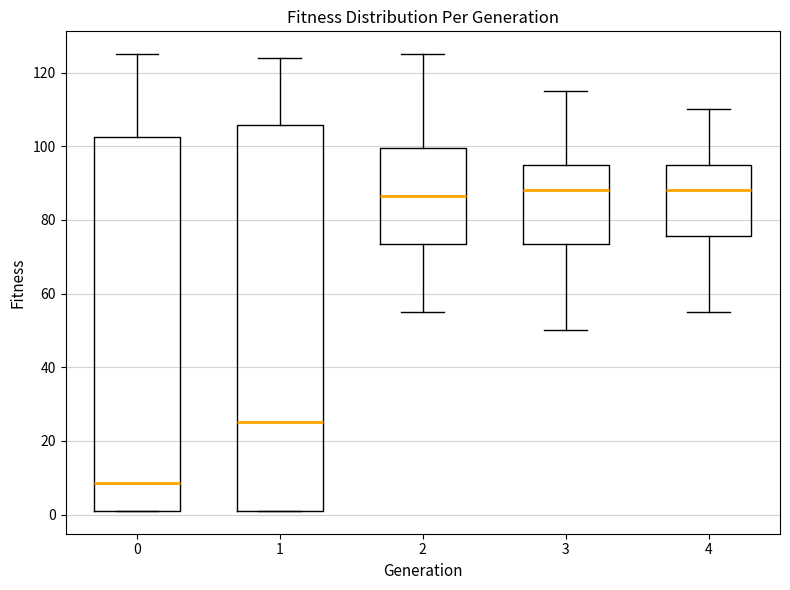

Reading left to right, read every box against the y-axis: the position of its median line, the range the box covers, and the ends of its whiskers. The values are not printed on the chart, so give them approximately, as read against the axis.

0: median 8, box 2 to 102, whiskers 2 to 126
1: median 26, box 2 to 106, whiskers 2 to 124
2: median 86, box 74 to 100, whiskers 56 to 126
3: median 88, box 74 to 96, whiskers 50 to 116
4: median 88, box 76 to 96, whiskers 56 to 110